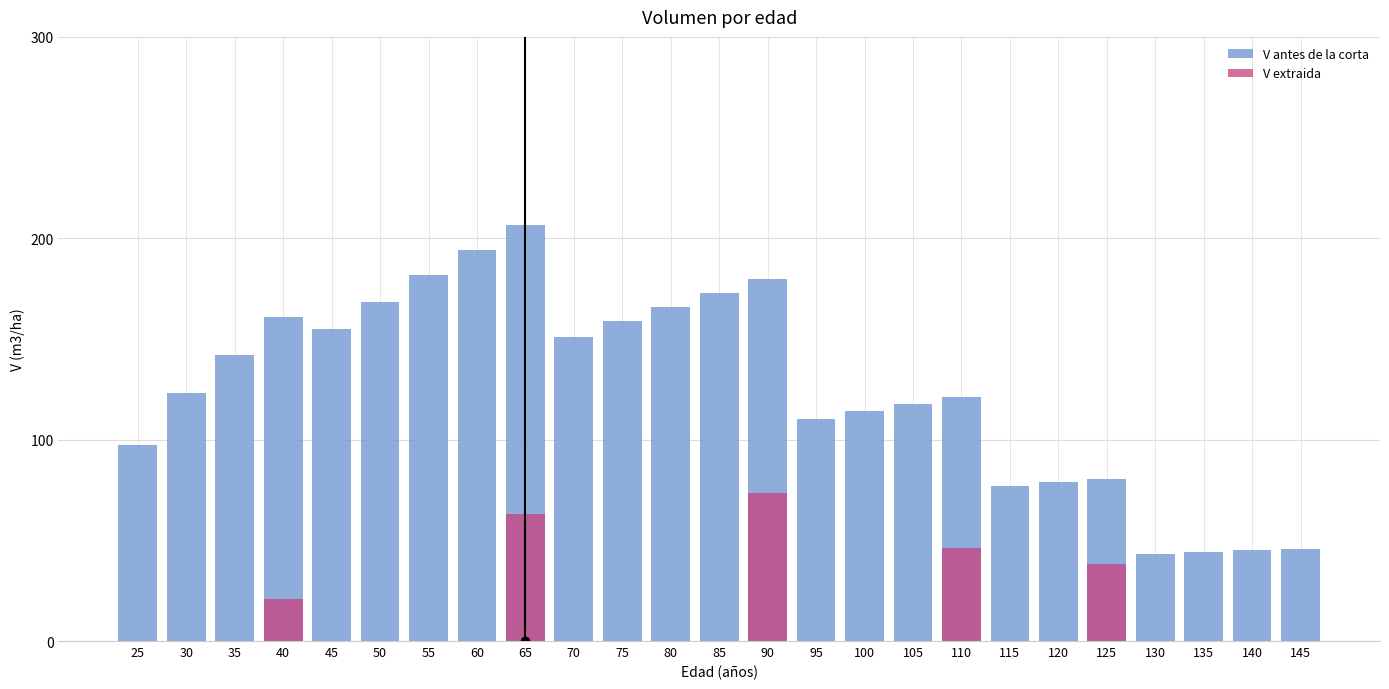

At which category does the chart reach its minimum across all series?

25